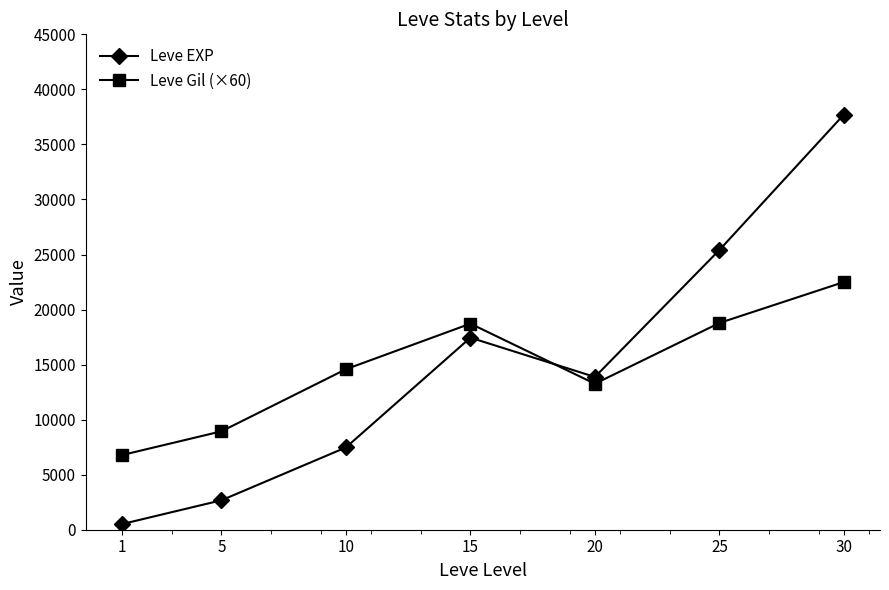

At which label does Leve EXP first exceed 13877?

15